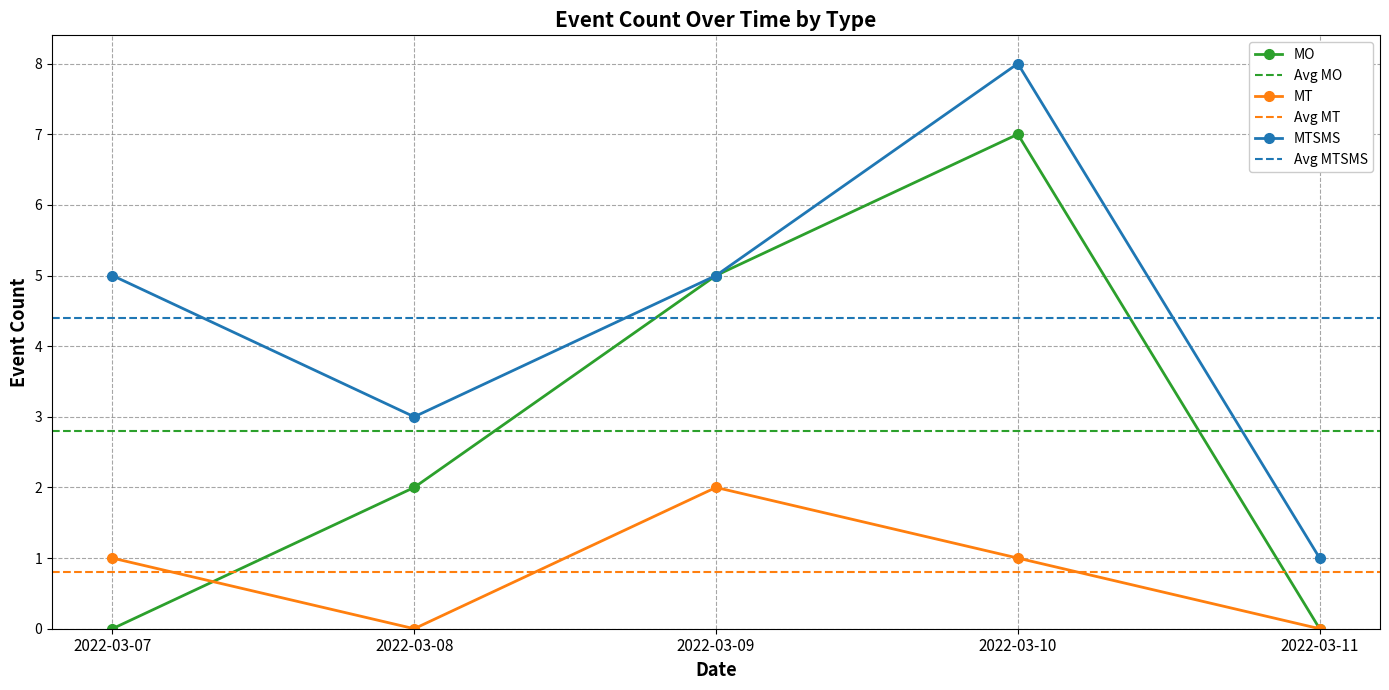

What is the approximate value of MT at 2022-03-10?

1